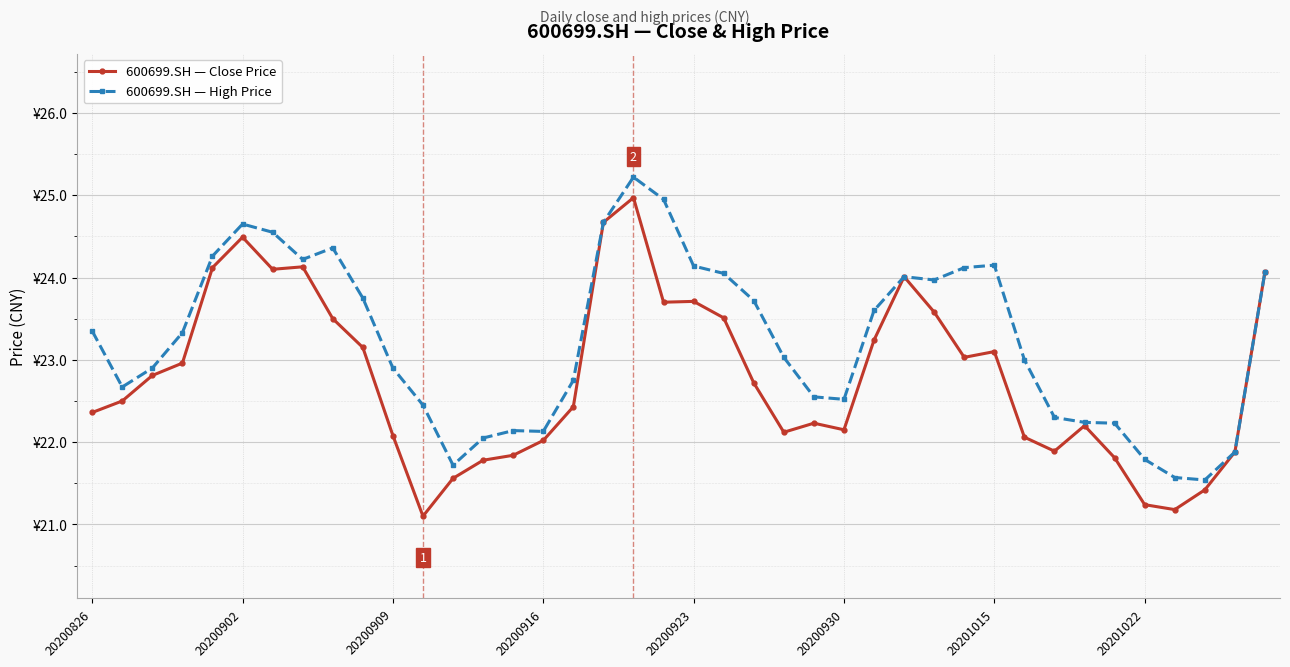

At how many categories does at least one series exceed 24?

14